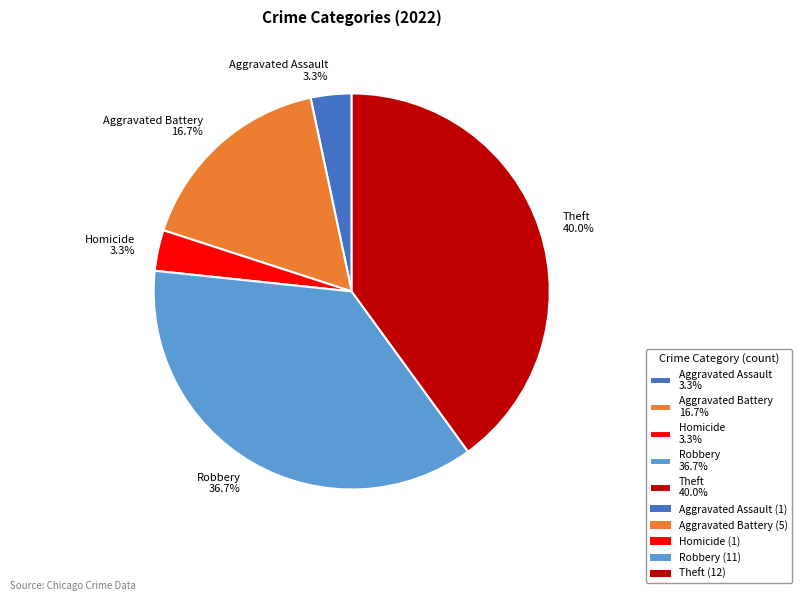

To the nearest percent, what is the difference between the largest and smallest slice percentages?

37%